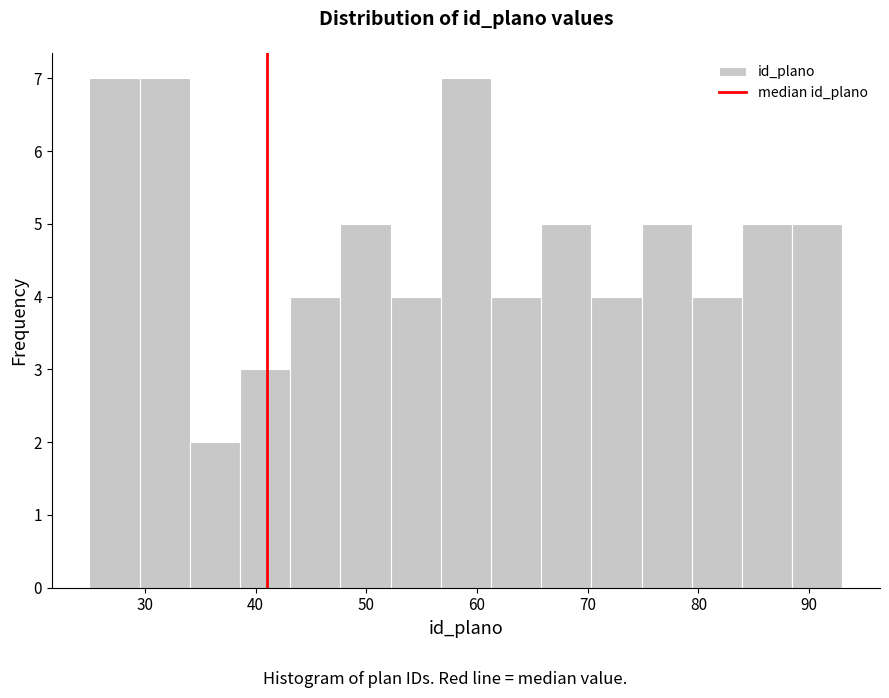

Reading left to right, transcribe this chart: for each bar, give the range it covers on the x-axis and its height. Neither the bar edges nor the heights are printed on the chart, so give them approximately, as read against the axes.

25 to 30: 7
30 to 34: 7
34 to 39: 2
39 to 43: 3
43 to 48: 4
48 to 52: 5
52 to 57: 4
57 to 61: 7
61 to 66: 4
66 to 70: 5
70 to 75: 4
75 to 79: 5
79 to 84: 4
84 to 88: 5
88 to 93: 5